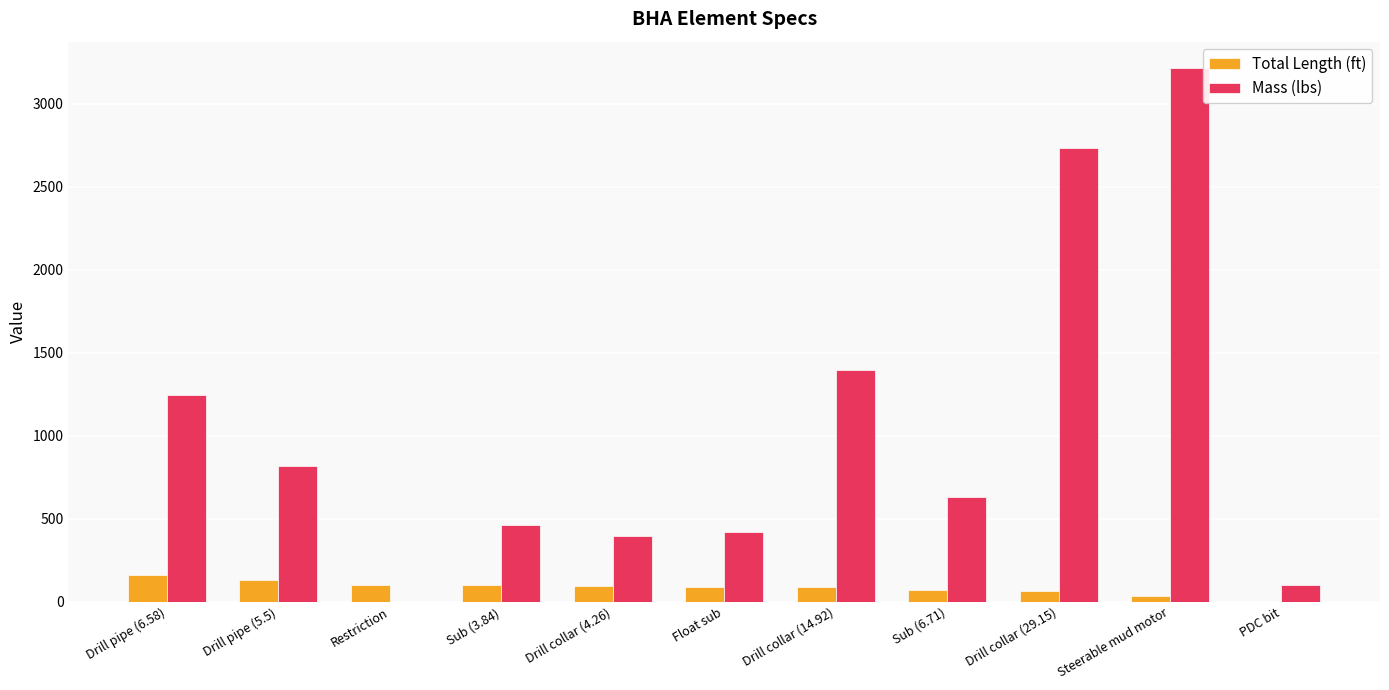

What is the approximate value of Mass (lbs) at Float sub?

419.1